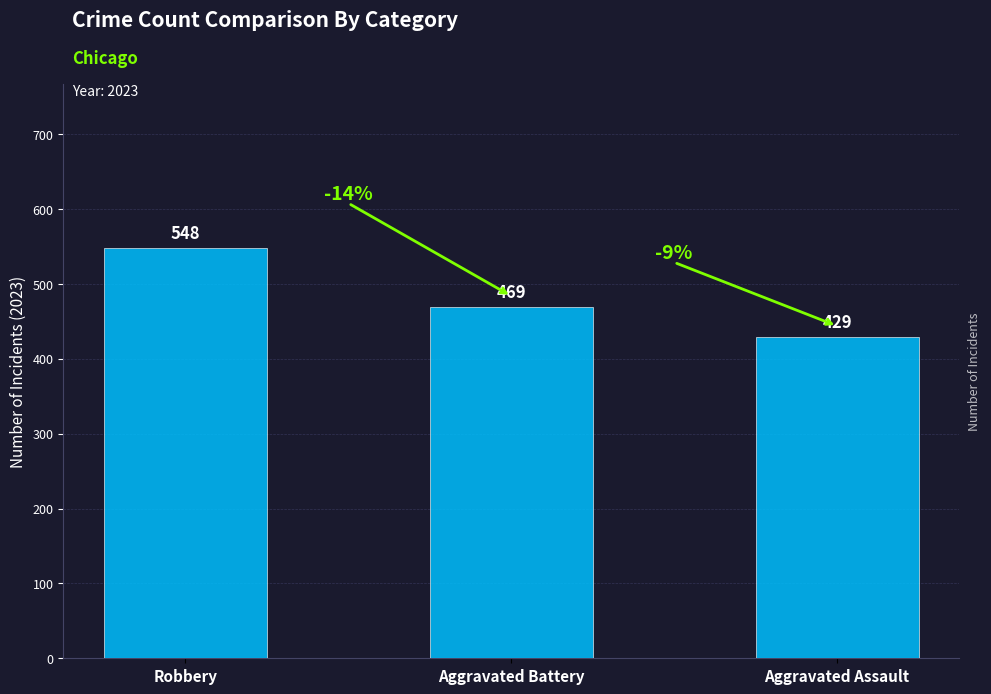

Reading left to right, list all the values displayed in this chart.

548	469	429